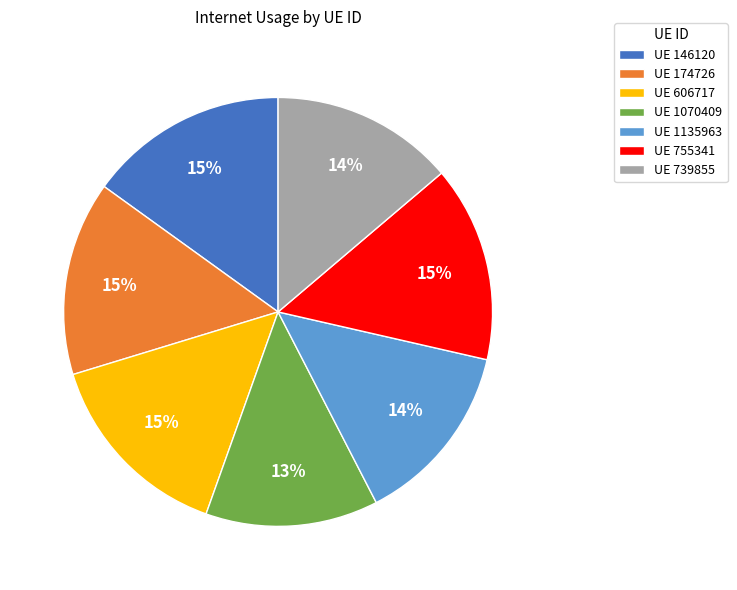

Is it true that UE 755341 is 4% of the pie?

False